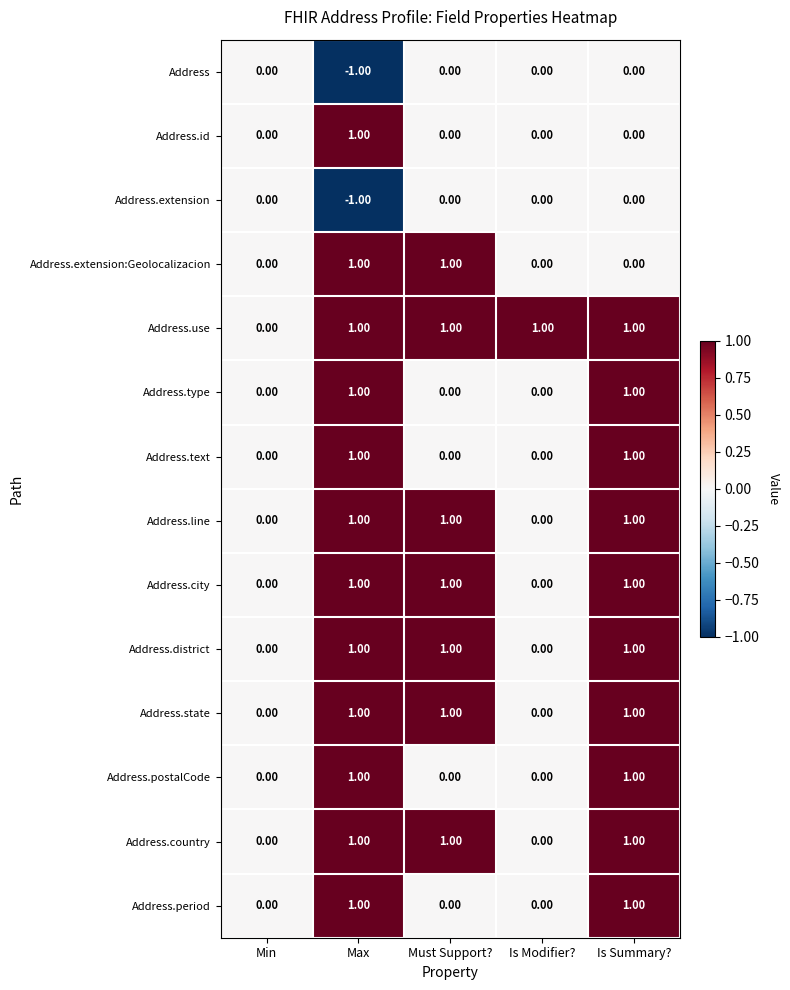

What is the difference between the highest and lowest values at Is Summary??

1